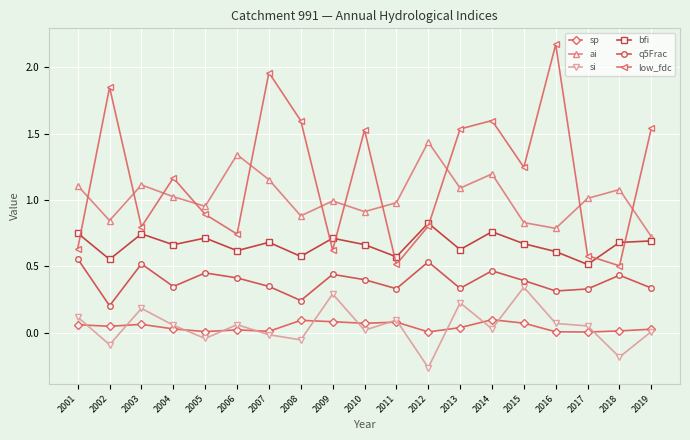

The value of bfi at 2015 is 0.7. True or false?

True